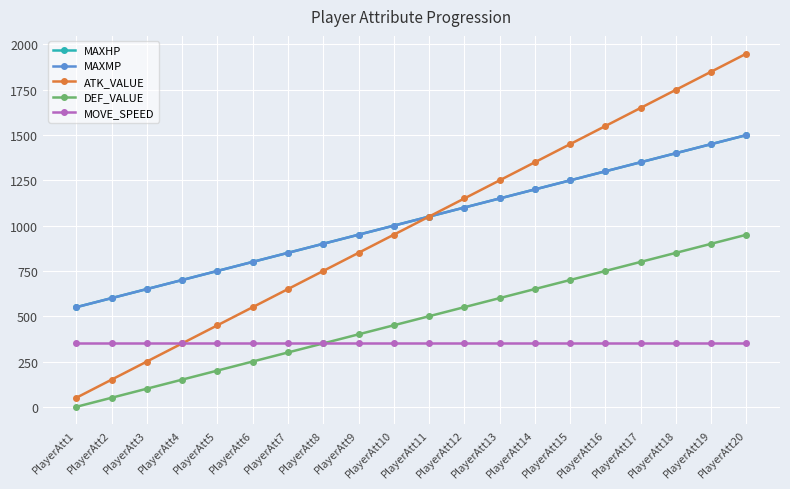

Is it true that MAXHP equals 600 at PlayerAtt2?

True